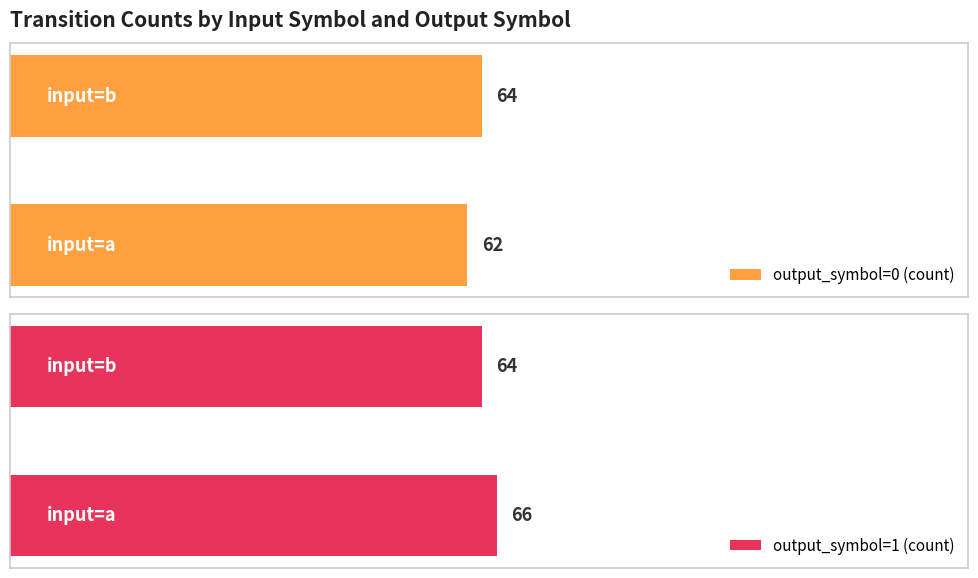

What is the greatest value displayed?

66